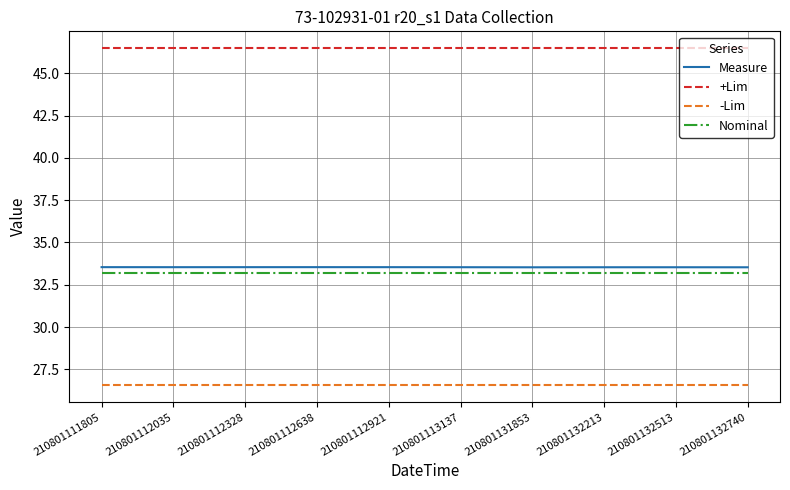

The -Lim series shows 26.6 at 210801132513. True or false?

True